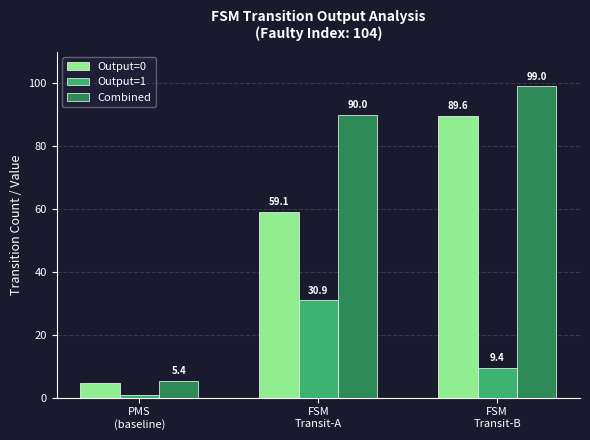

Count the number of categories in the chart.

3